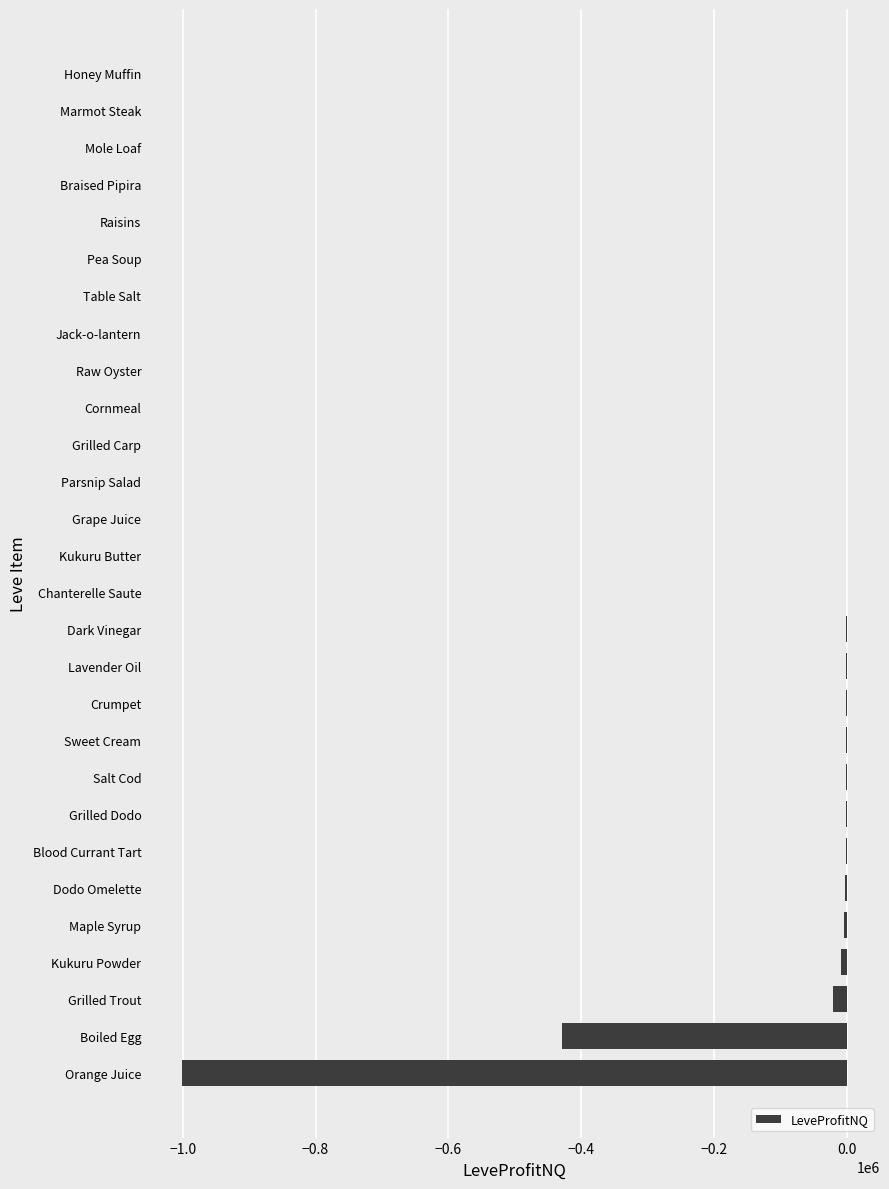

What is the sum of all values?

-1476034.8